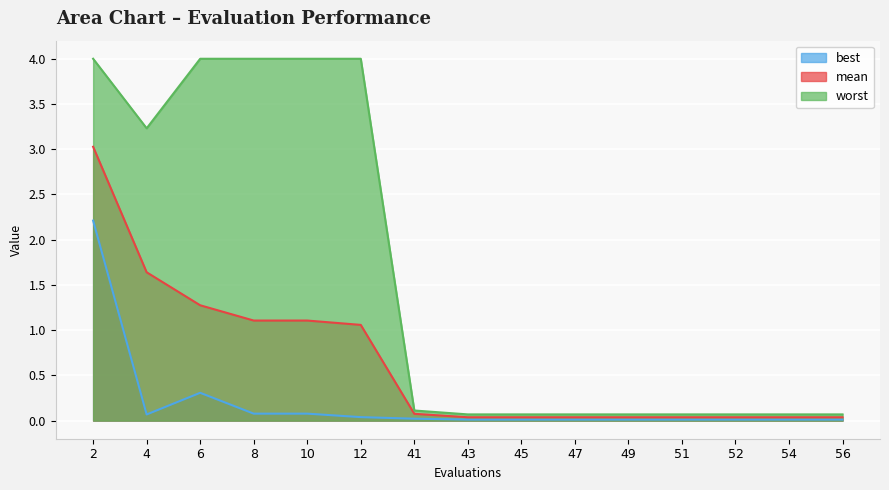

Between 2 and 45, which series saw the biggest shift?

worst